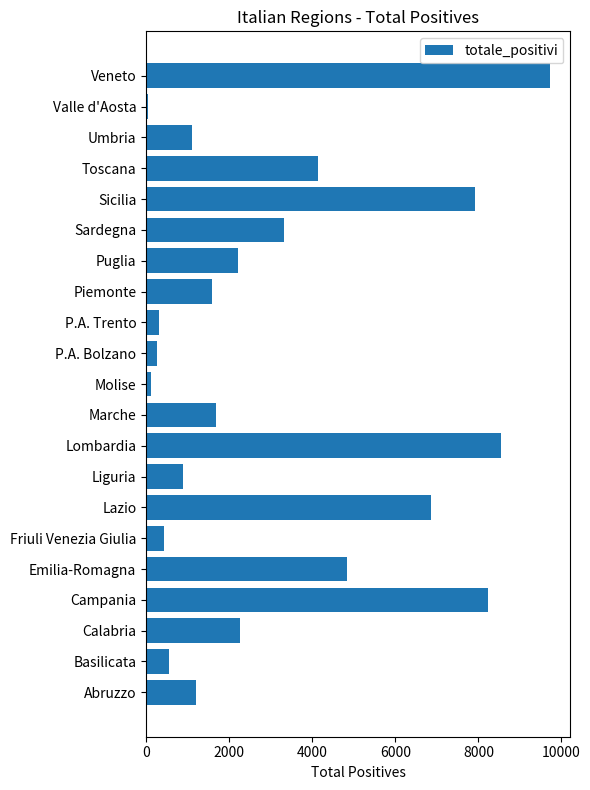

Approximately how many times larger is the value at Calabria compared to Lombardia?

0.3